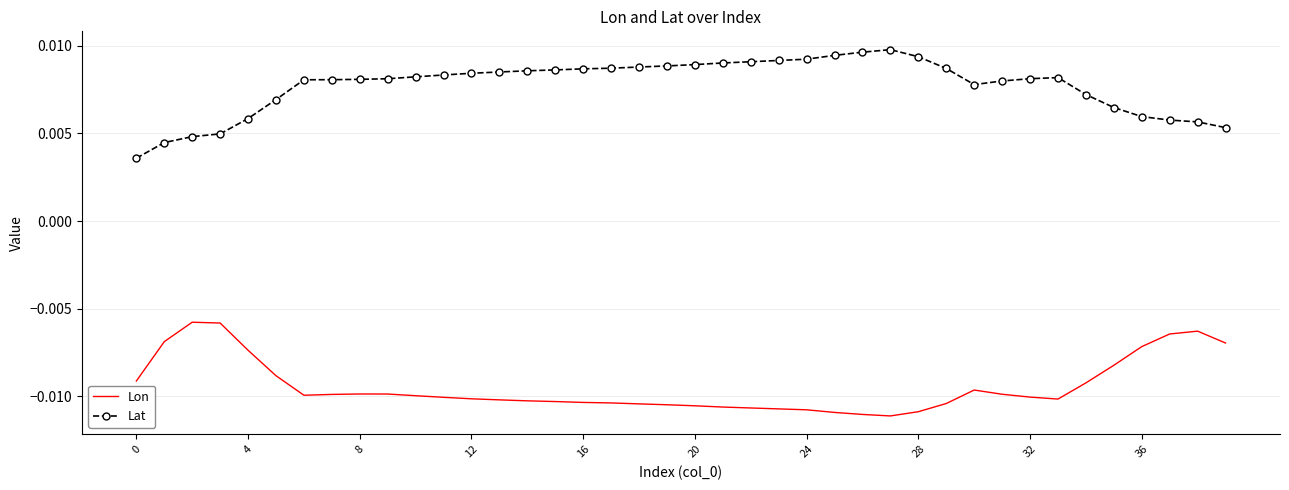

Rank the series by their maximum value, from highest to lowest.

Lat, Lon